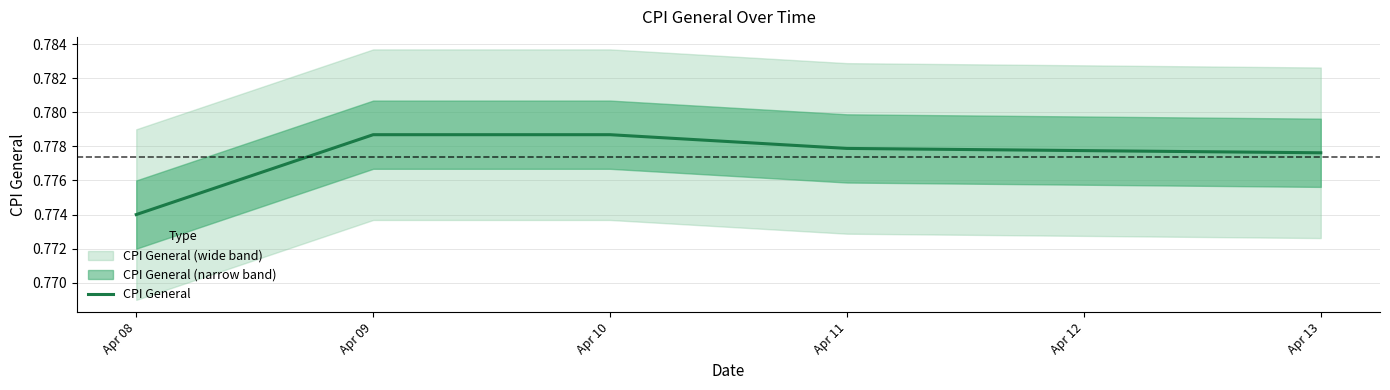

What is the value of the 2nd point from the left?

0.8